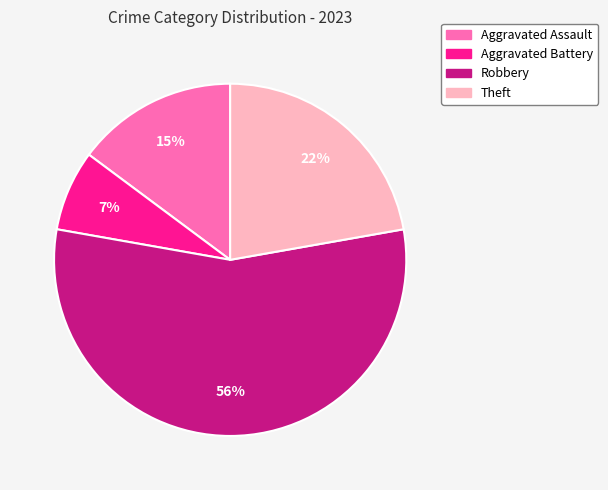

What is the largest slice in the pie chart?

Robbery